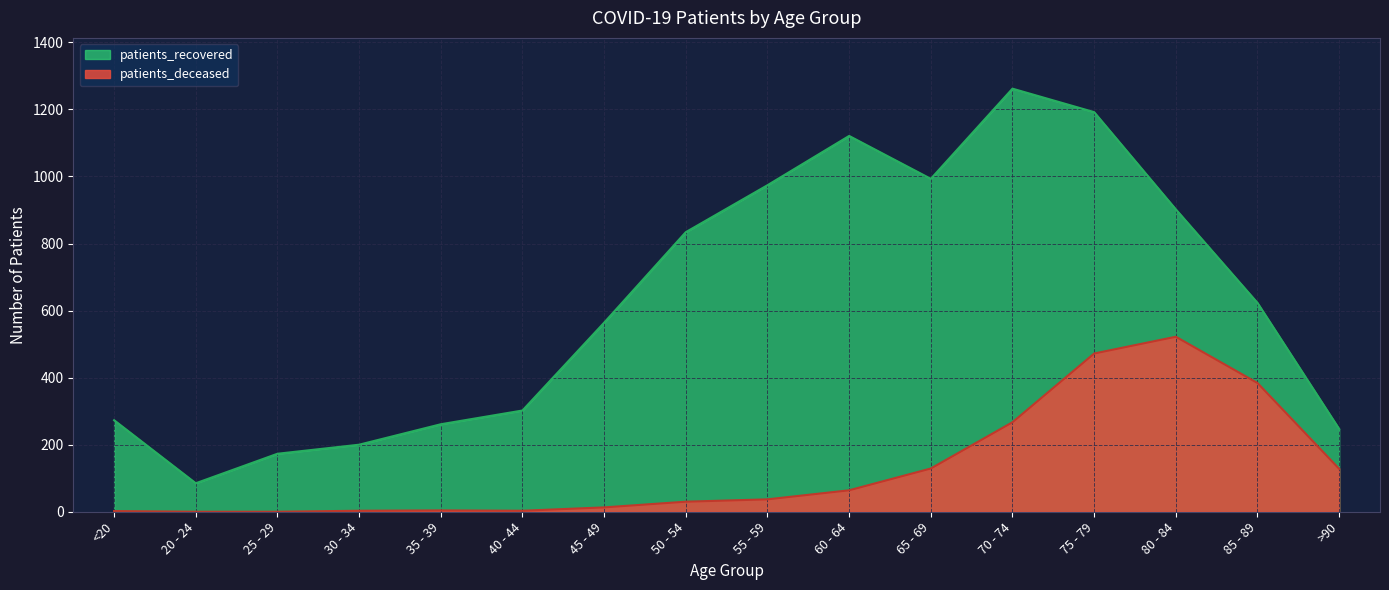

Which has a higher value, 80 - 84 or 25 - 29?

80 - 84